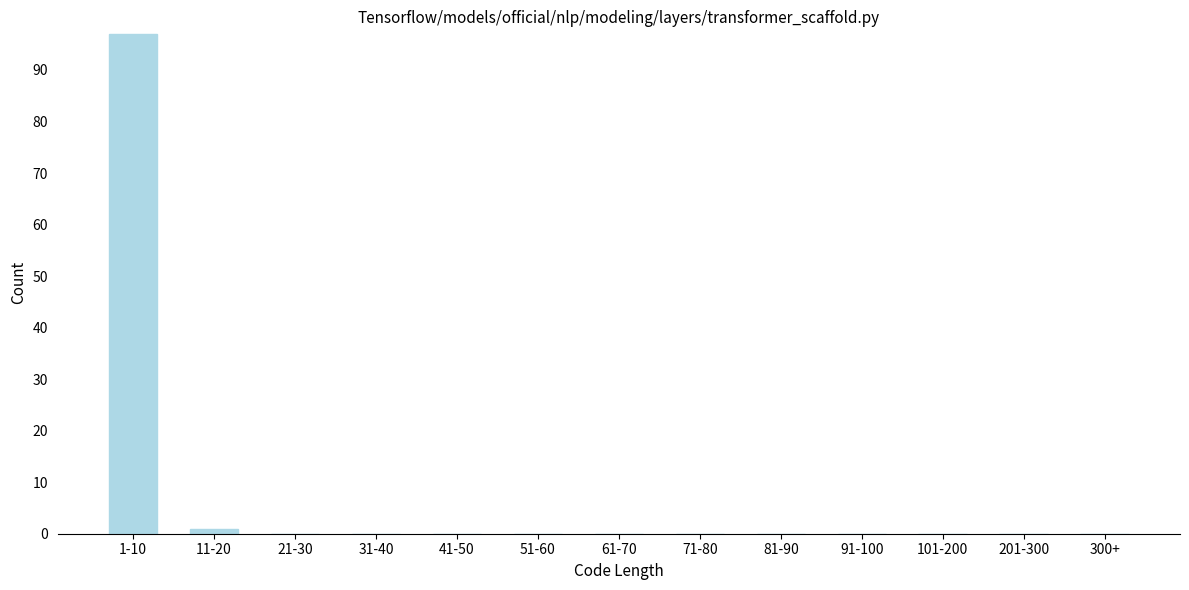

Reading left to right, transcribe all the data shown in this chart.

1-10=97	11-20=1	21-30=0	31-40=0	41-50=0	51-60=0	61-70=0	71-80=0	81-90=0	91-100=0	101-200=0	201-300=0	300+=0